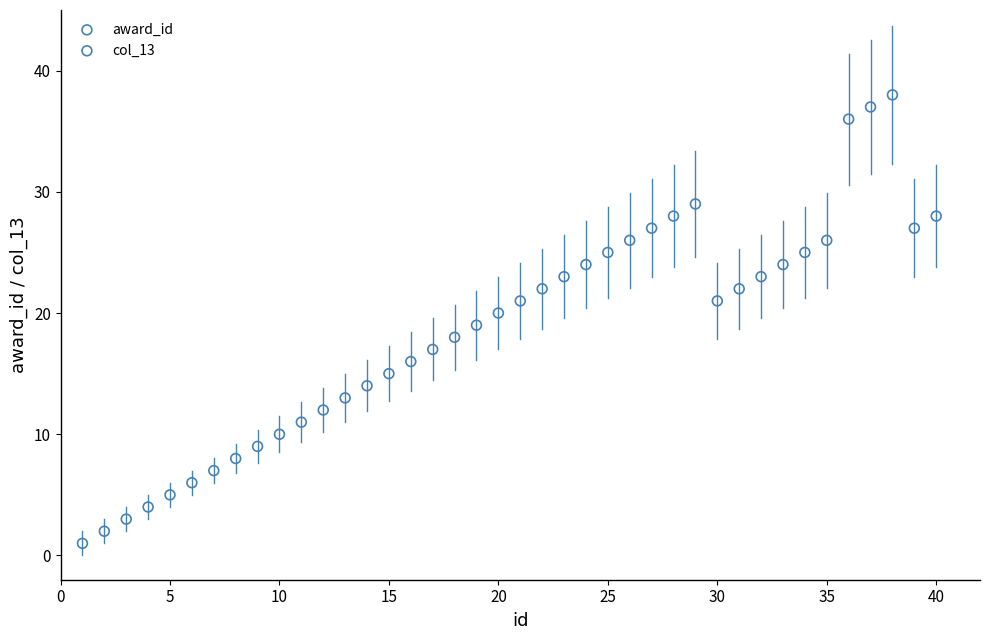

Which series has the widest spread of Y values?

award_id